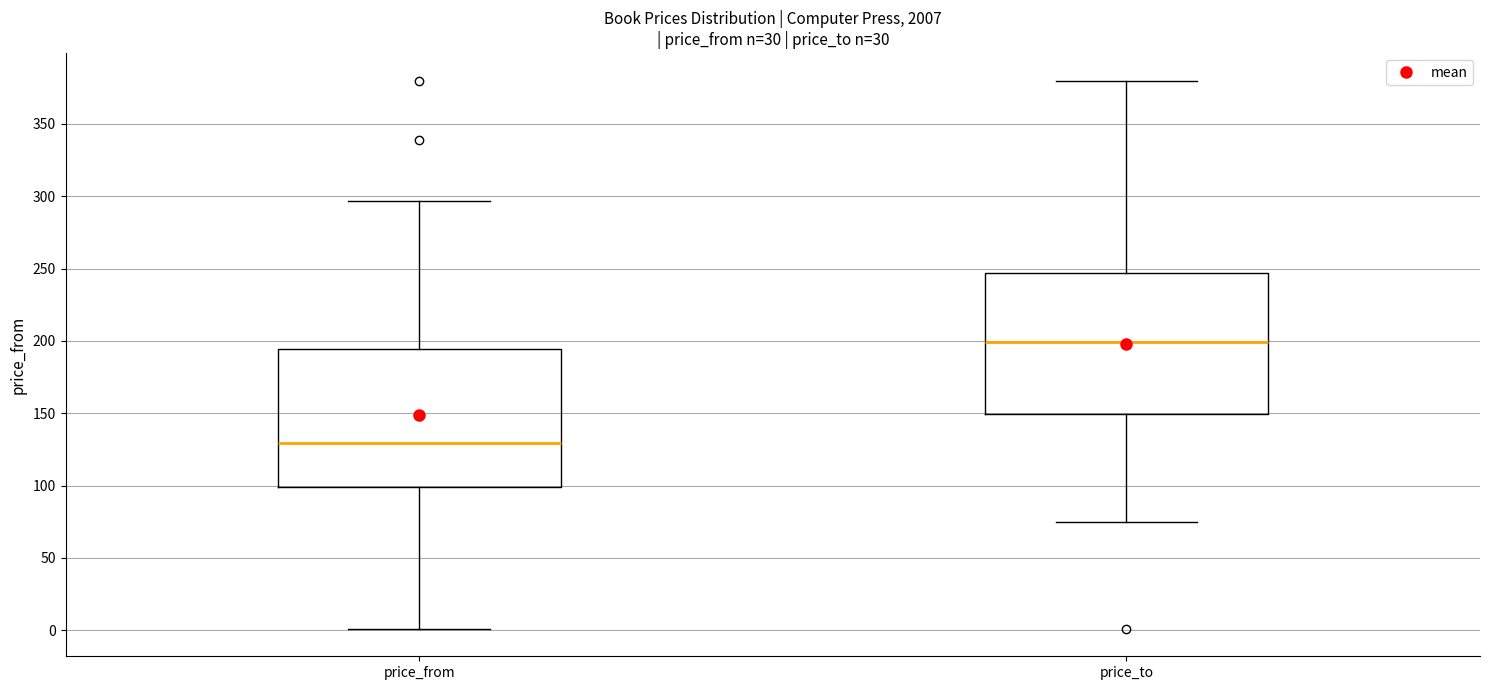

Reading left to right, read every box against the y-axis: the position of its median line, the range the box covers, and the ends of its whiskers. The values are not printed on the chart, so give them approximately, as read against the axis.

price_from: median 130, box 100 to 195, whiskers 0 to 295
price_to: median 200, box 150 to 245, whiskers 75 to 380